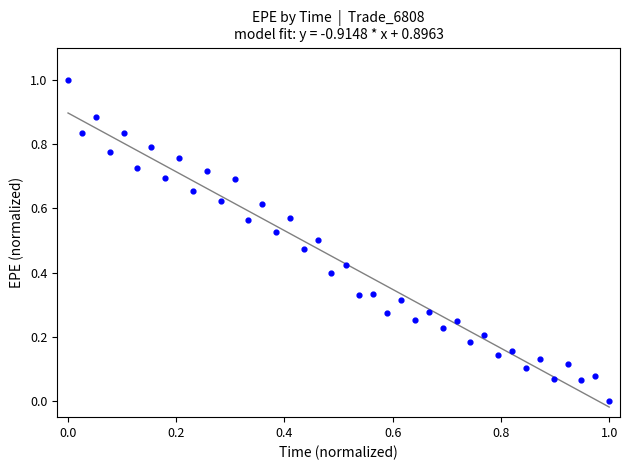

What is the range of X values (max minus min)?

1.0